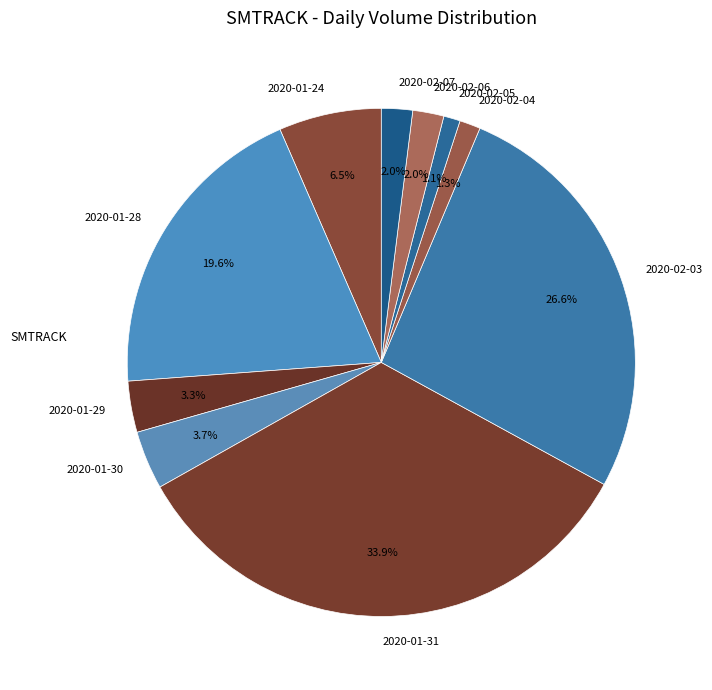

Which has a higher value, 2020-01-28 or 2020-01-30?

2020-01-28